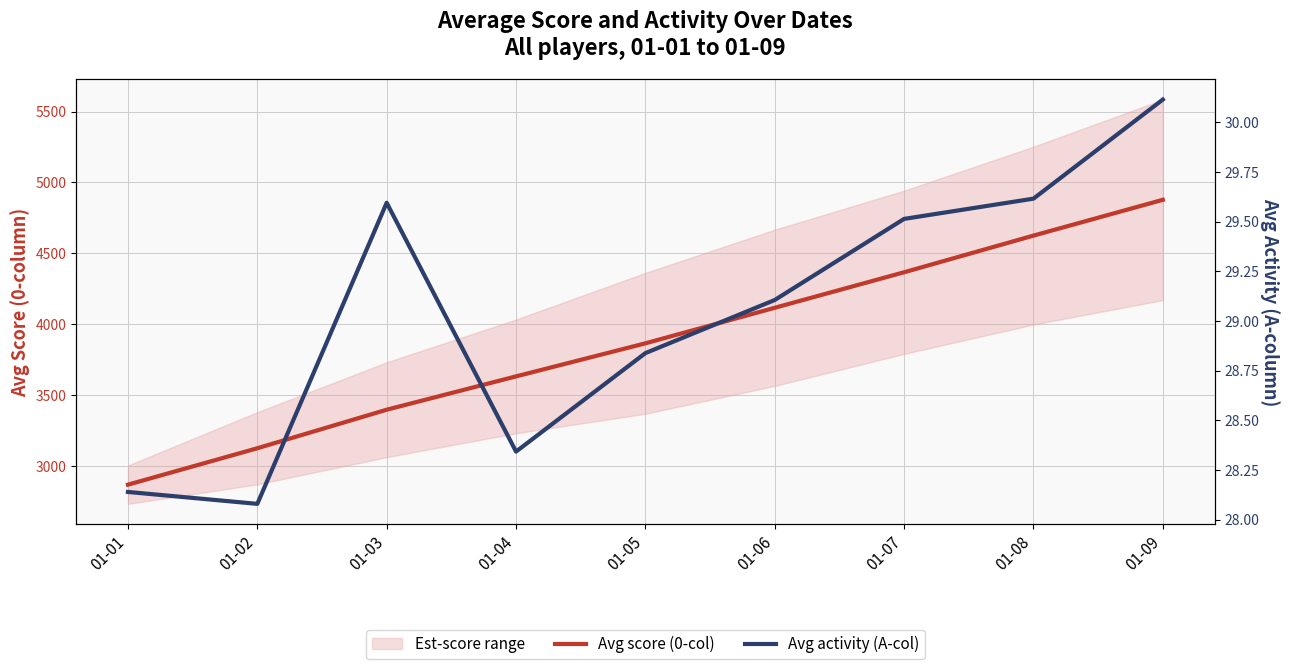

Does the chart display data point markers on the line(s)?

No